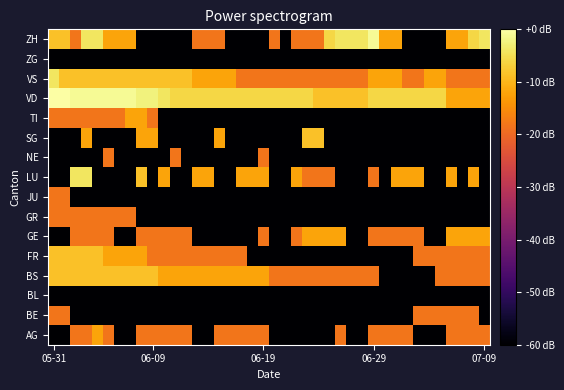

Count the number of categories in the chart.

40